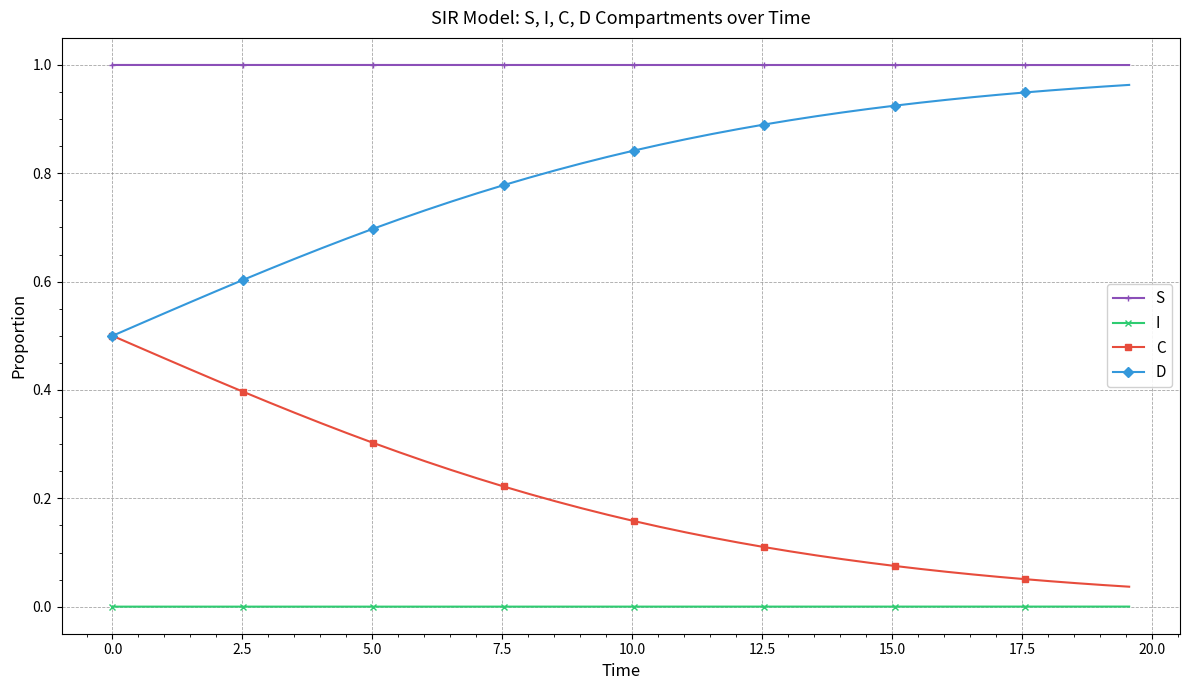

Which series has the largest total across all categories?

S